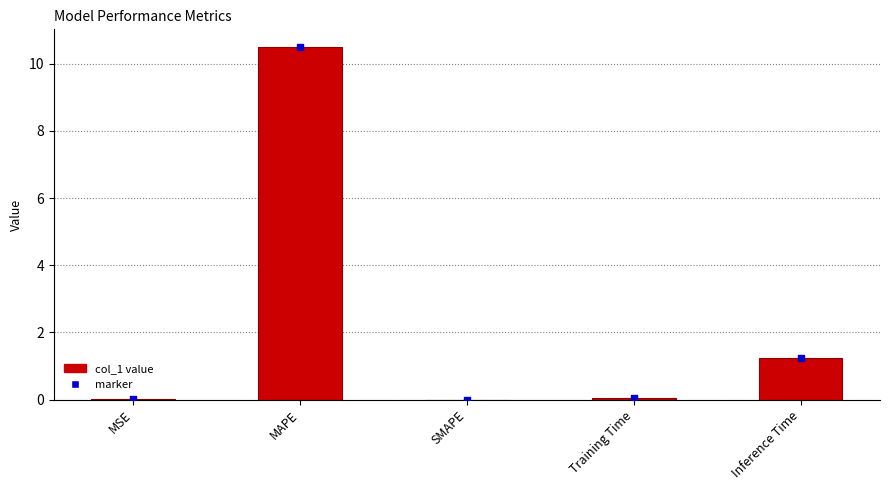

What is the total value across all series at Training Time?

0.1